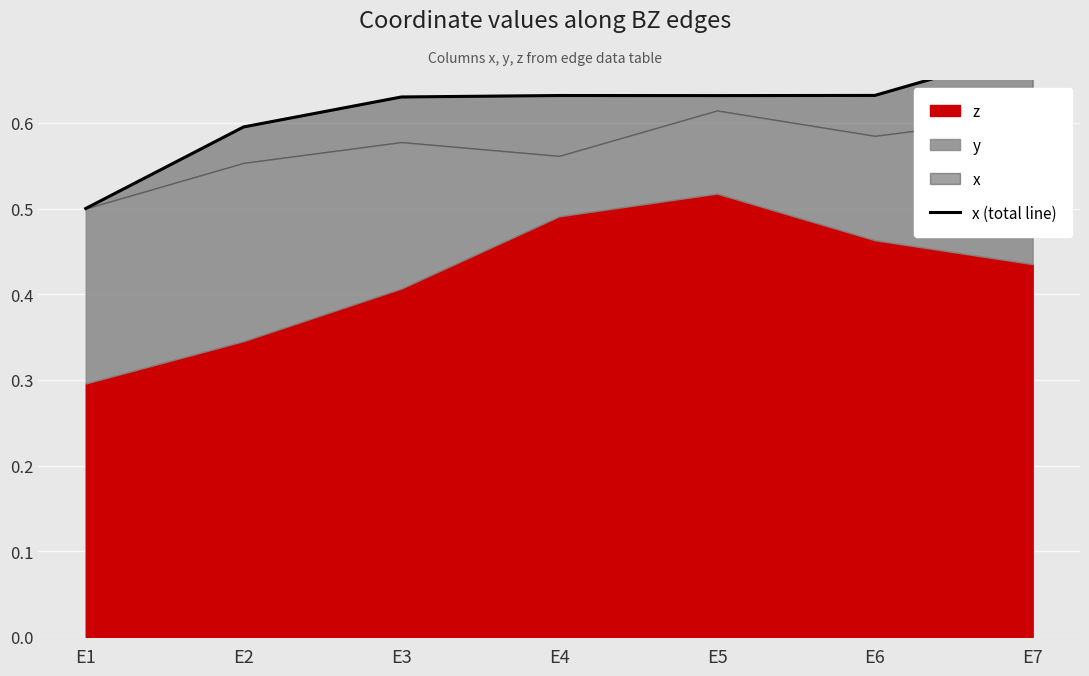

Is it true that the value at E2 is 0.3?

False